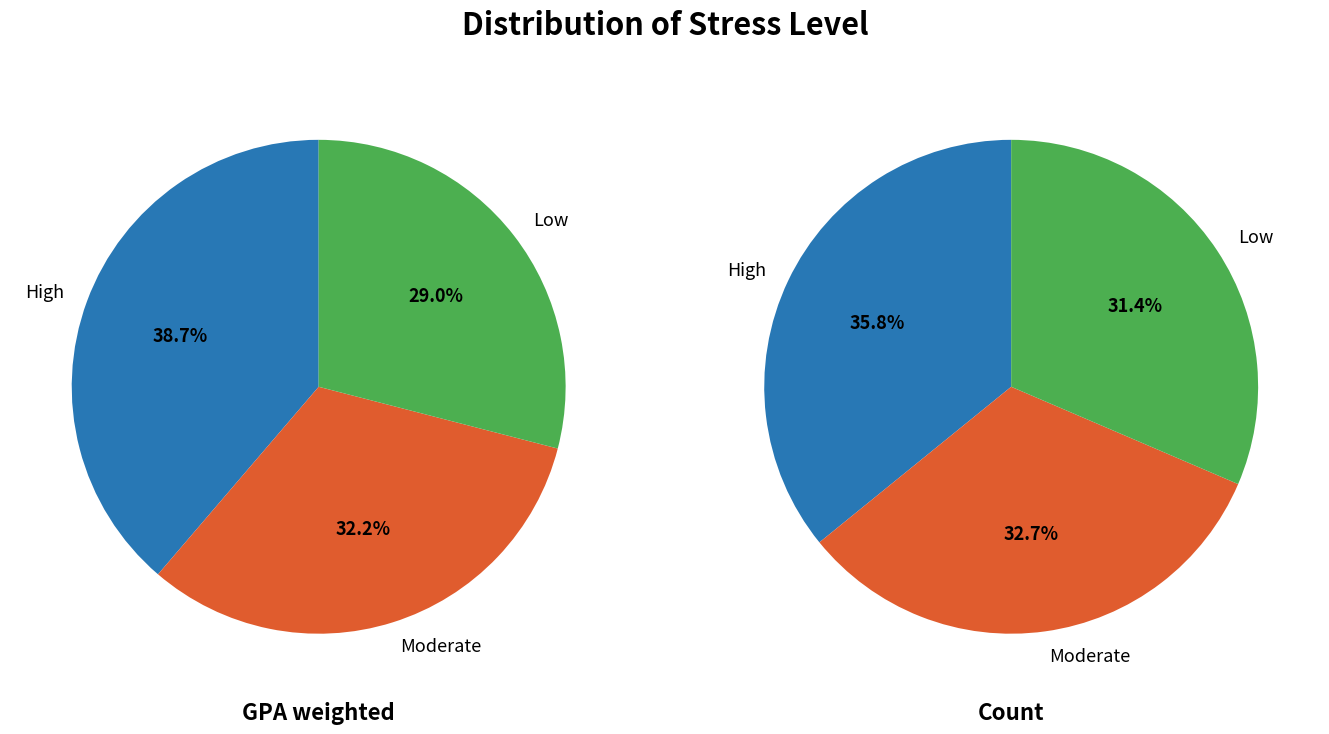

Approximately how many times larger is the value at High compared to Moderate?

1.1